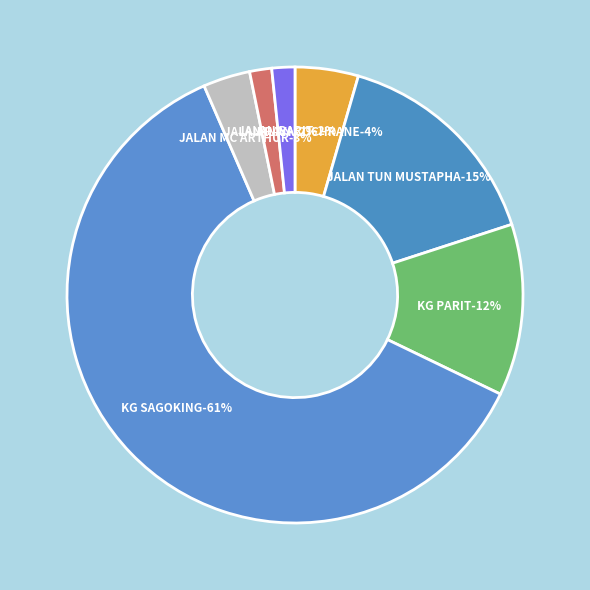

Which category has the smallest portion of the pie?

JALAN PAYA